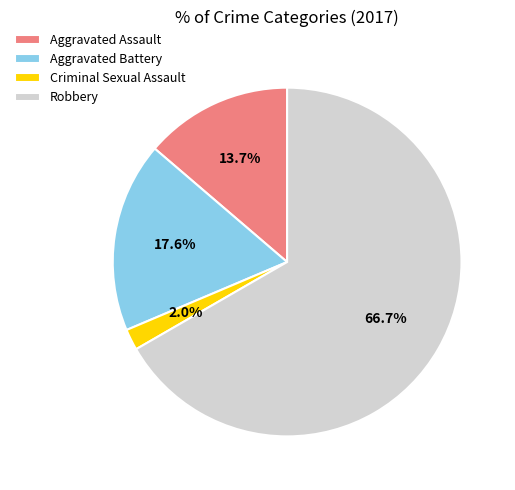

Which category has the smallest portion of the pie?

Criminal Sexual Assault